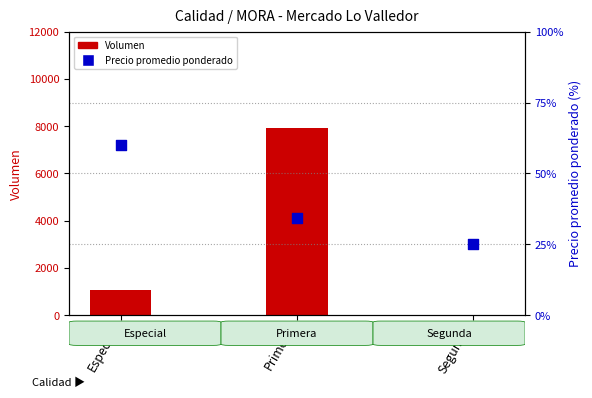

Which series has the largest total across all categories?

Volumen